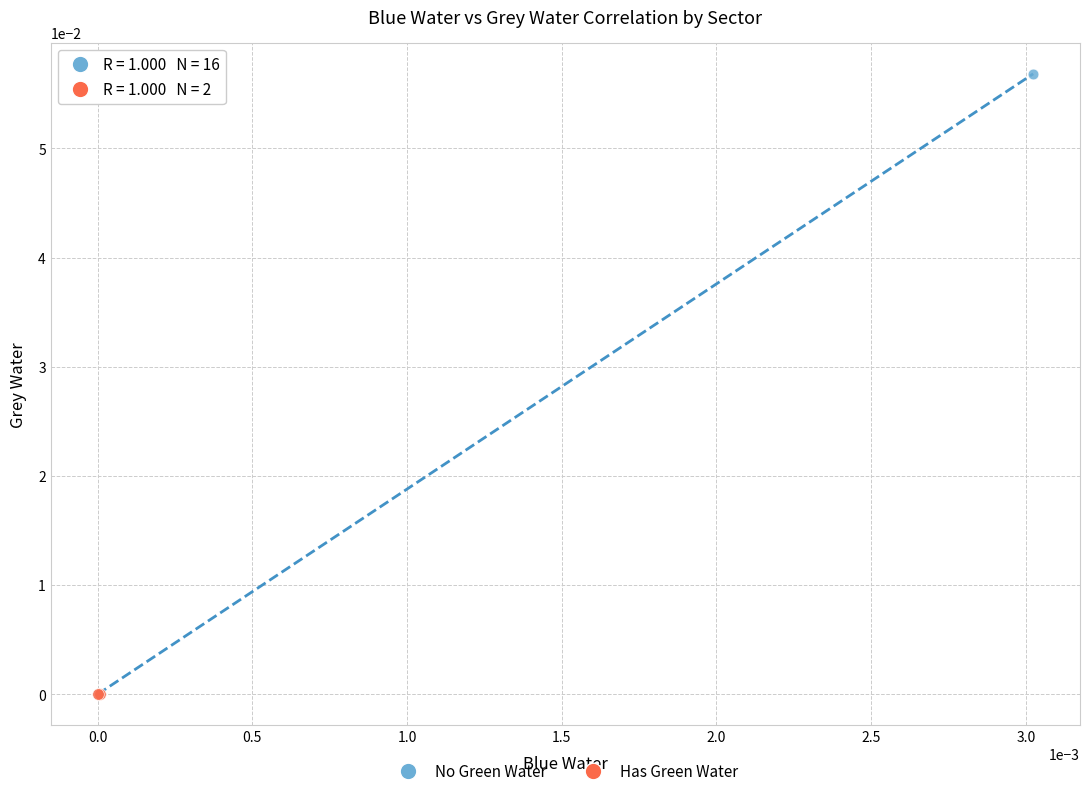

Which series reaches the maximum Y coordinate?

No Green Water